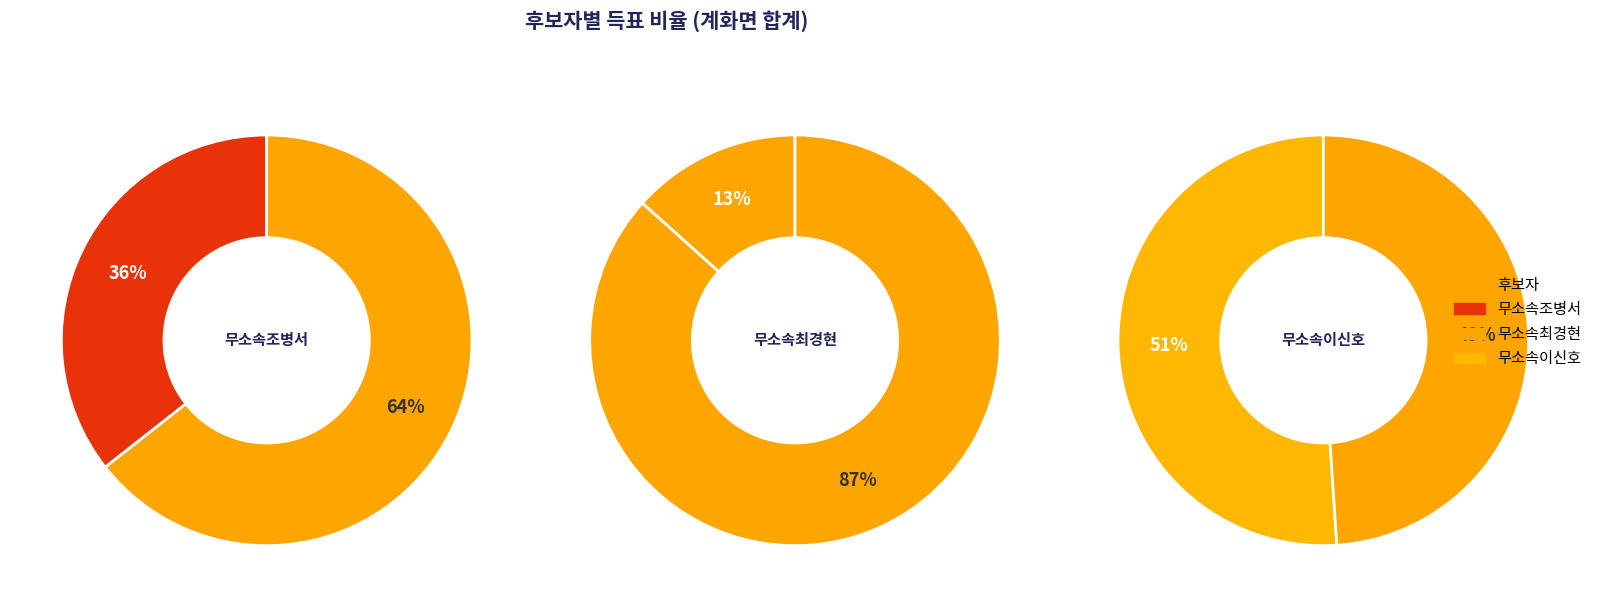

Which slice is the smallest?

무소속최경현